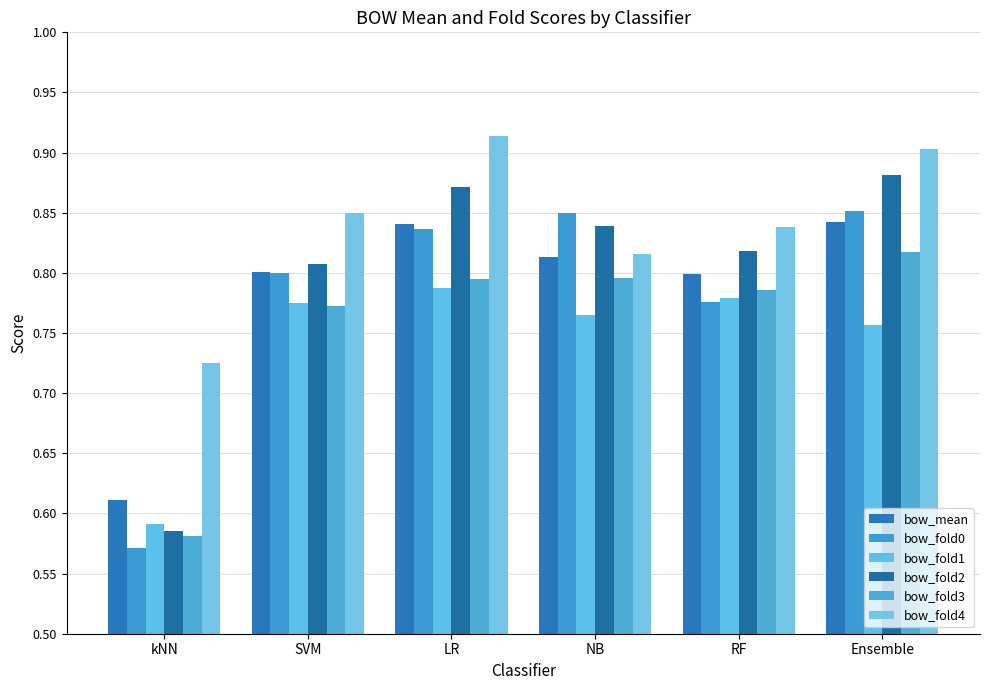

Which series has the largest total across all categories?

bow_fold4